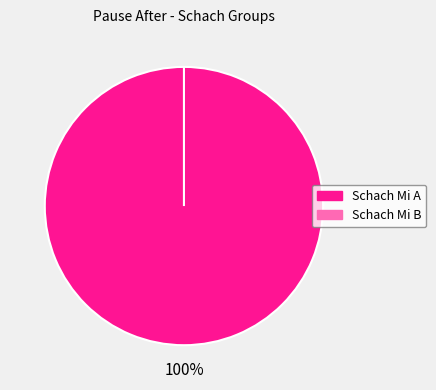

How many segments does this pie chart have?

2